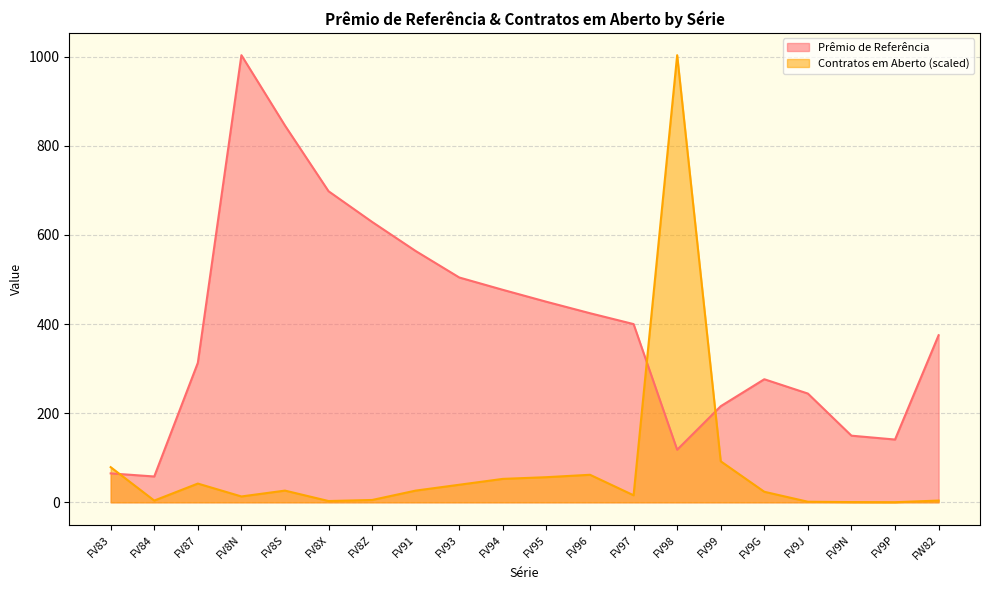

What is the difference between the maximum and minimum values in the Contratos em Aberto series?

1003.2